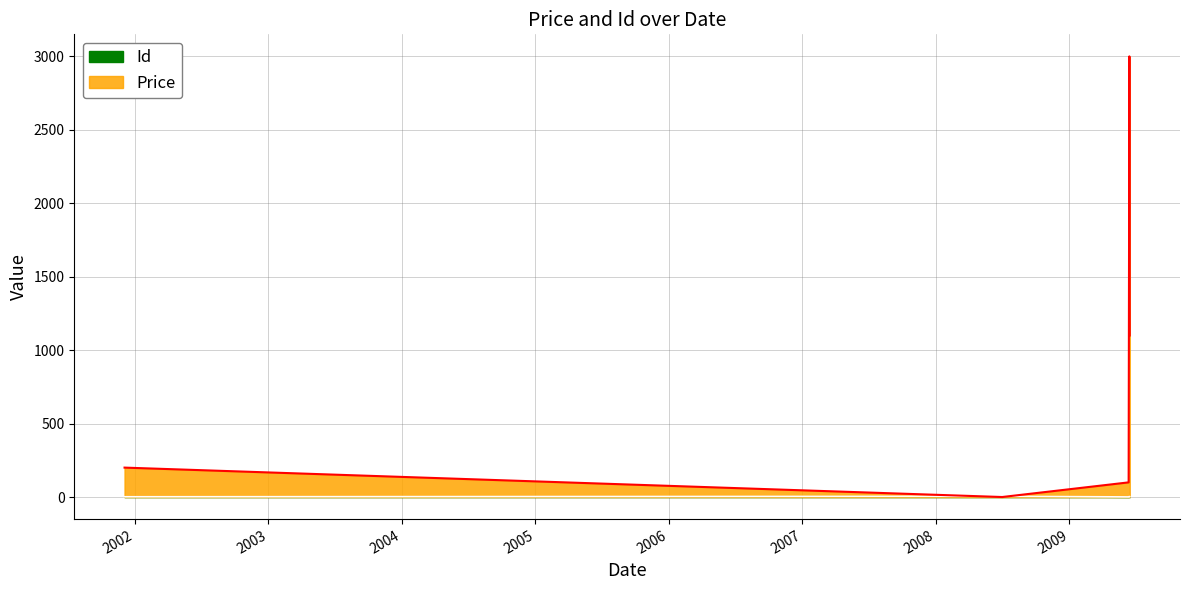

How many data points does each series have?

5